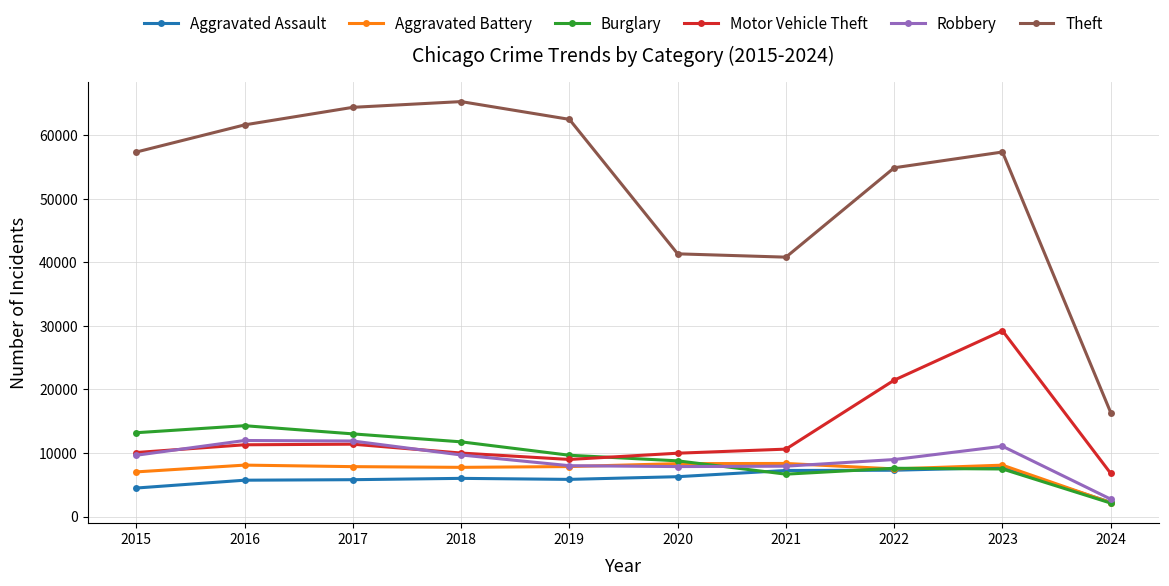

What is the value of the Aggravated Battery point at the 7th from the left?

8347